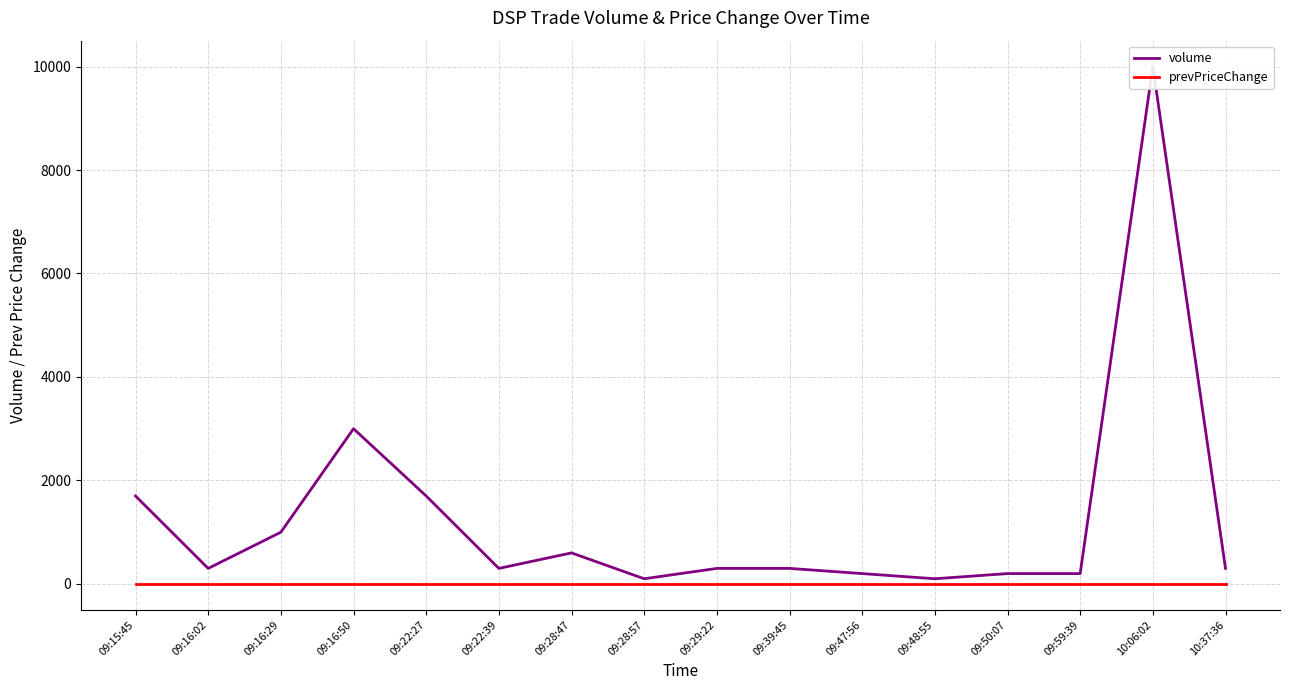

At 09:28:57, list the series in order from largest to smallest.

volume, prevPriceChange